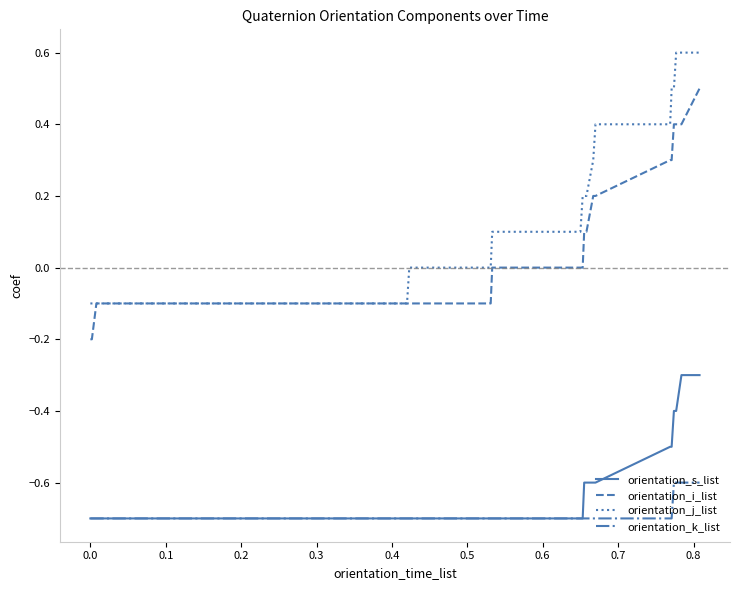

List the series in order of their peak value, highest first.

orientation_j_list, orientation_i_list, orientation_s_list, orientation_k_list